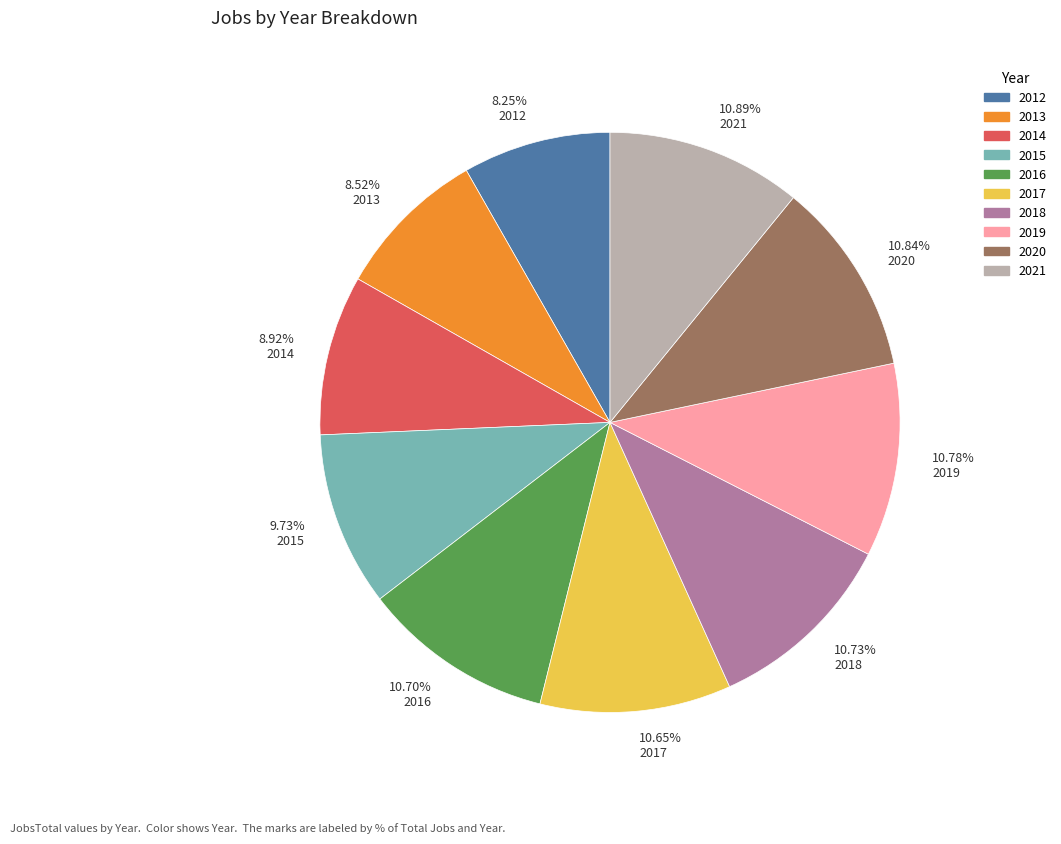

Approximately how many times larger is the value at 10.78% 2019 compared to 10.70% 2016?

1.0